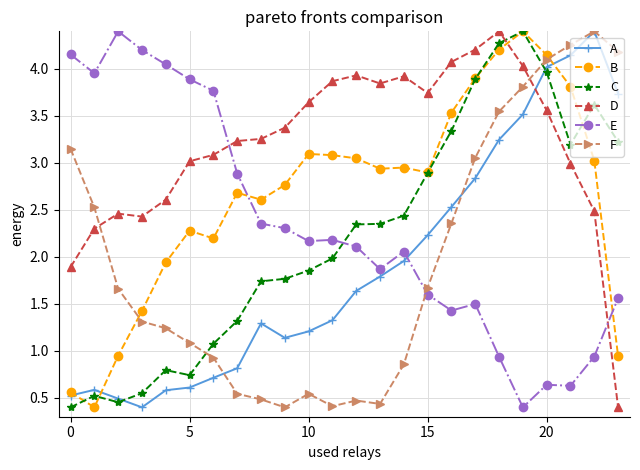

Which series has the largest total across all categories?

D